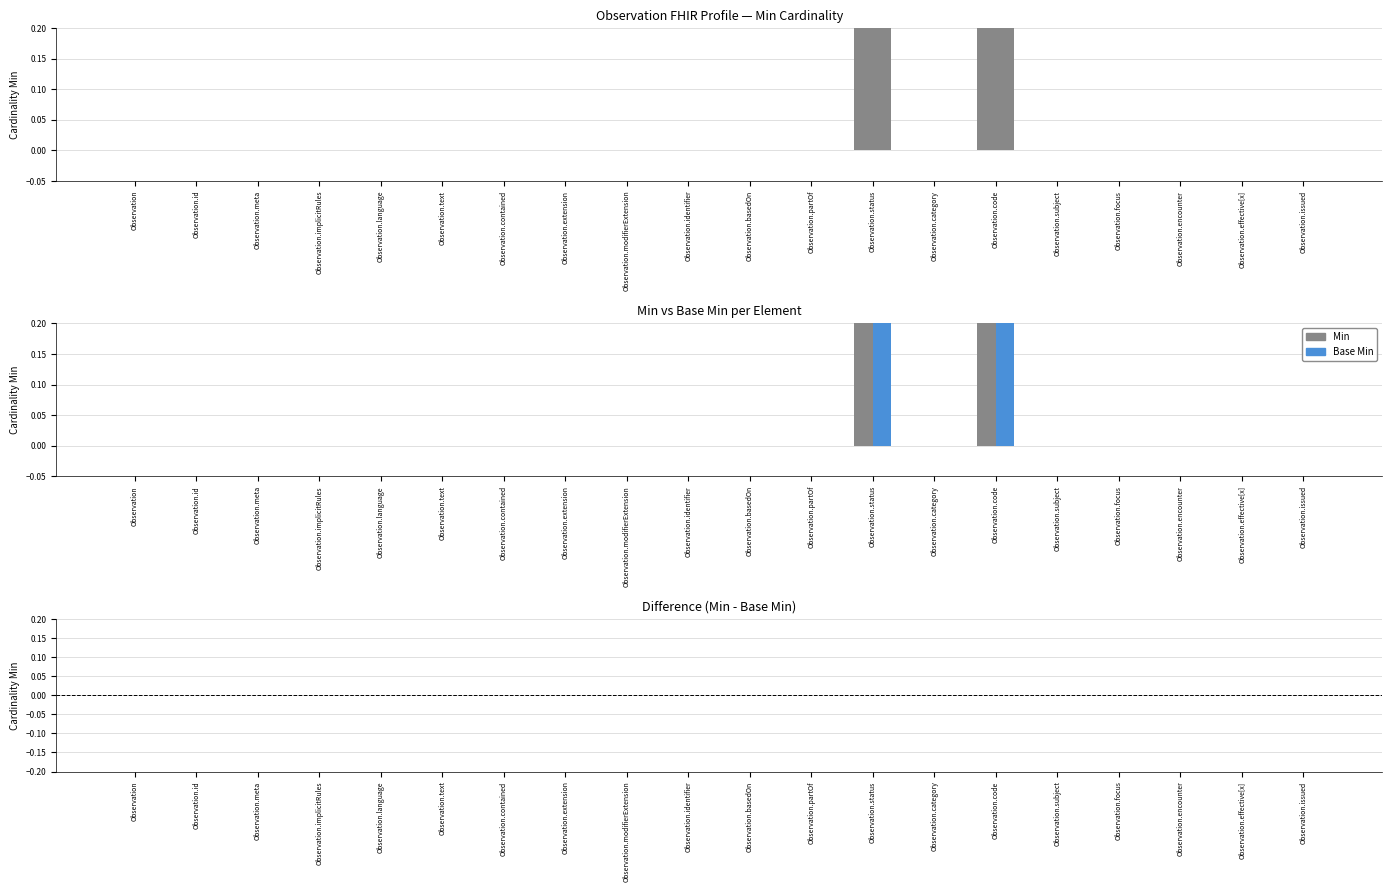

List the labels in order of Min value, largest first.

Observation.status, Observation.code, Observation, Observation.id, Observation.meta, Observation.implicitRules, Observation.language, Observation.text, Observation.contained, Observation.extension, Observation.modifierExtension, Observation.identifier, Observation.basedOn, Observation.partOf, Observation.category, Observation.subject, Observation.focus, Observation.encounter, Observation.effective[x], Observation.issued